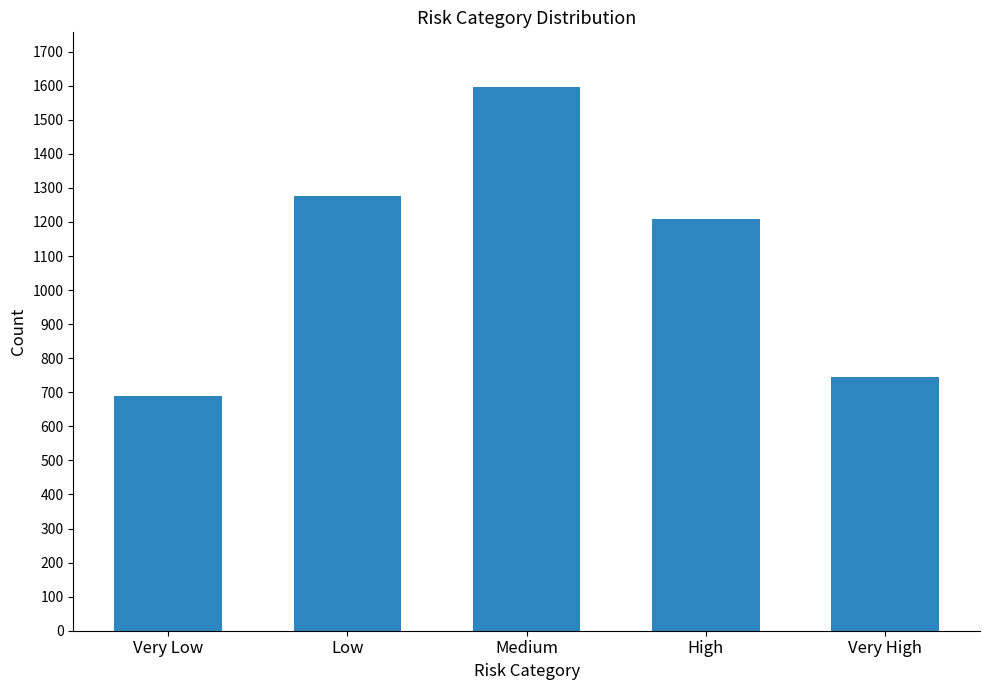

List the labels in order of value, largest first.

Medium, Low, High, Very High, Very Low